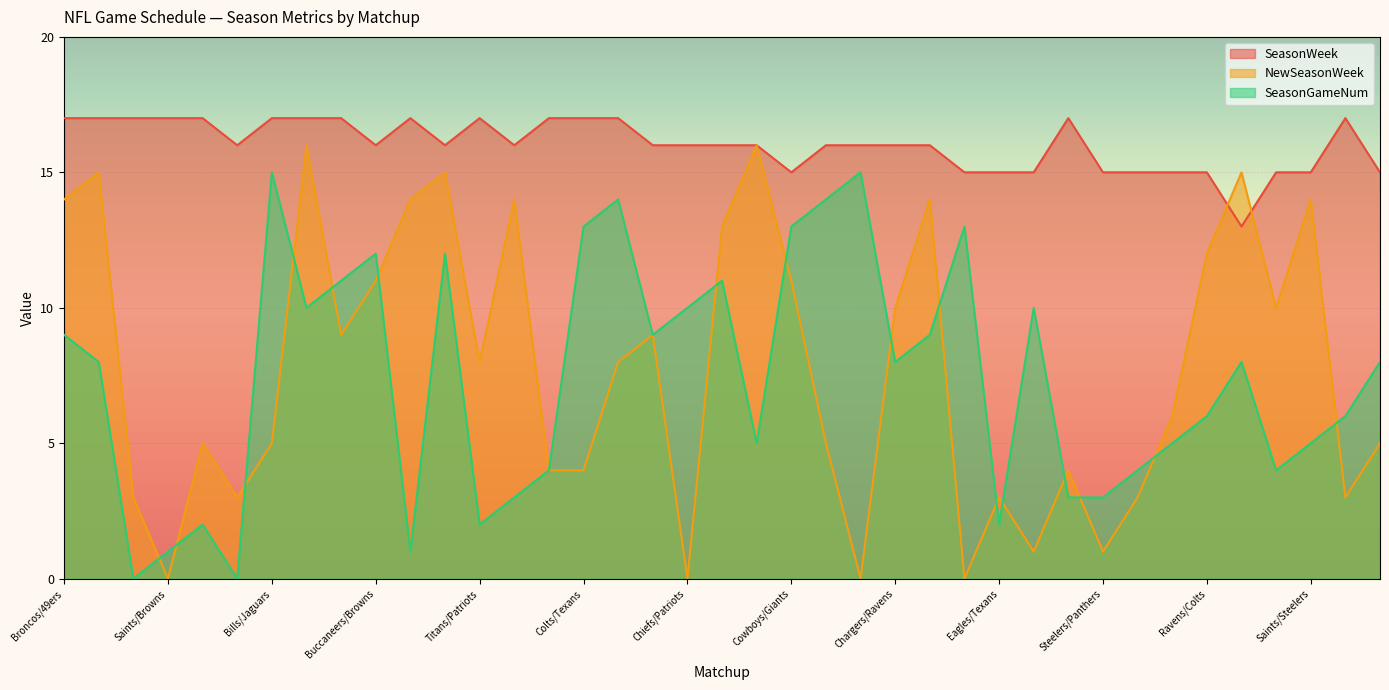

What is the difference between the maximum and minimum values in the SeasonWeek series?

4